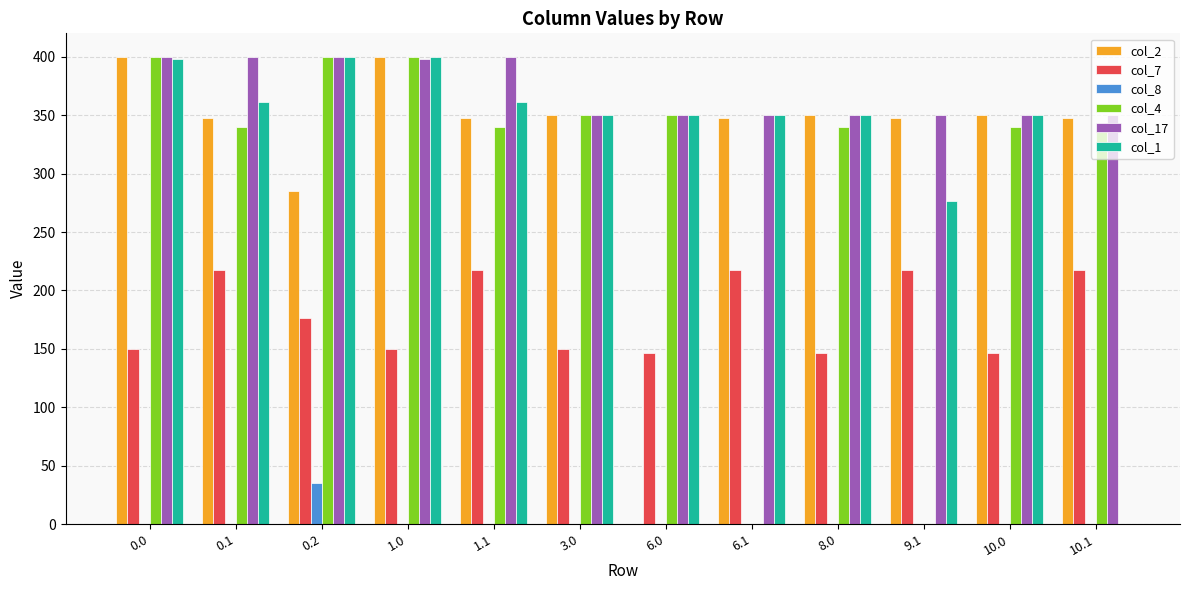

What is the sum of the col_7 values at 1.1 and 6.1?

434.3